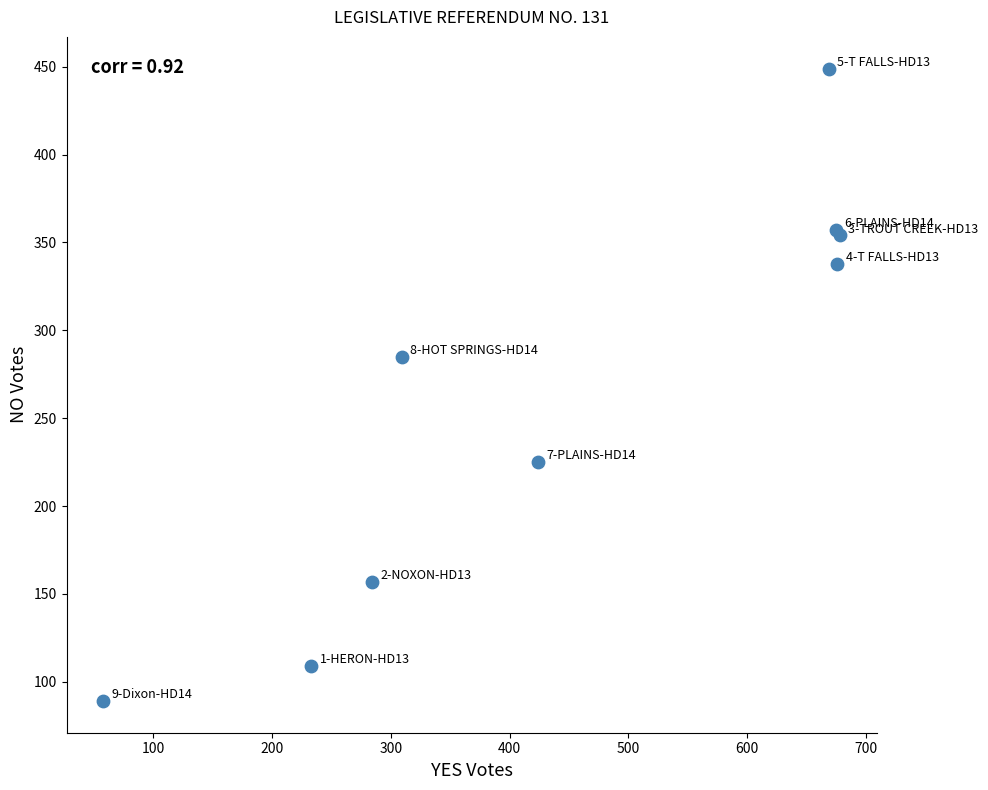

What Y value in the scatter plot is closest to 269?

285